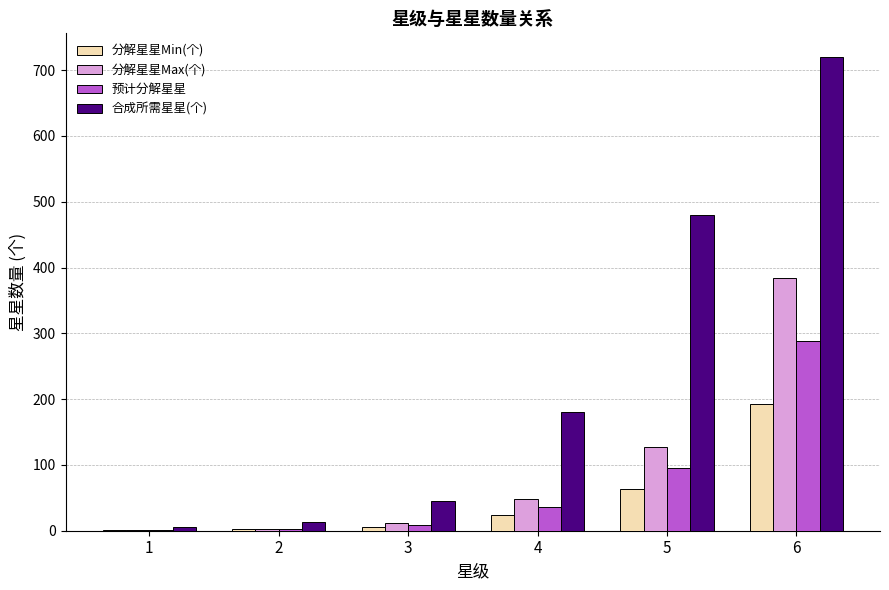

What is the highest value of the 合成所需星星(个) series?

720.0